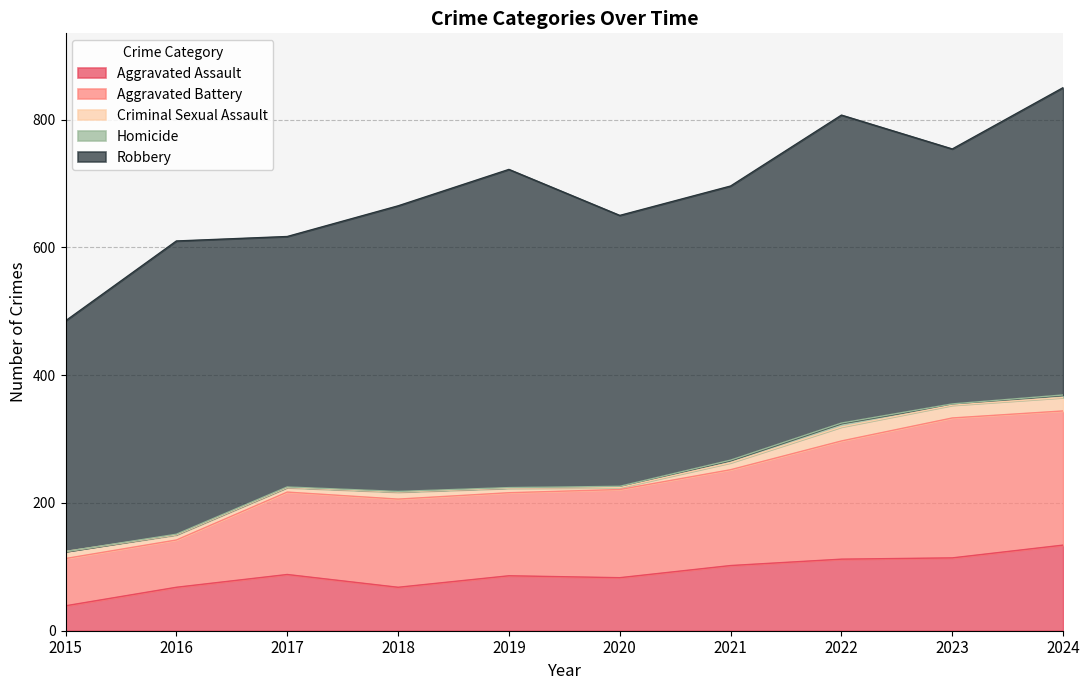

Count the number of data series in this chart.

5